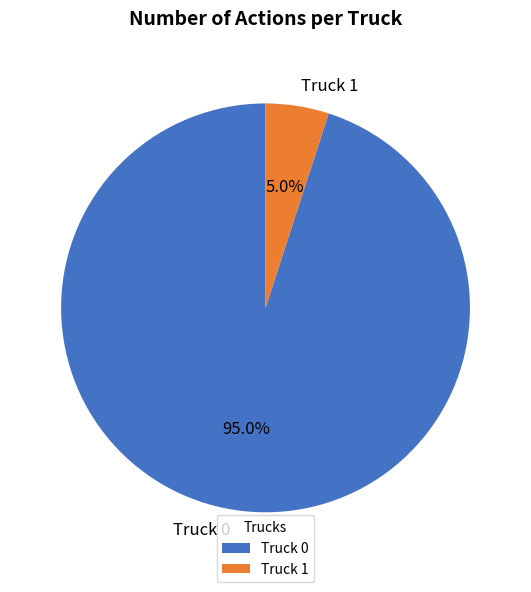

What is the ratio of the value at Truck 0 to the value at Truck 1?

19.0